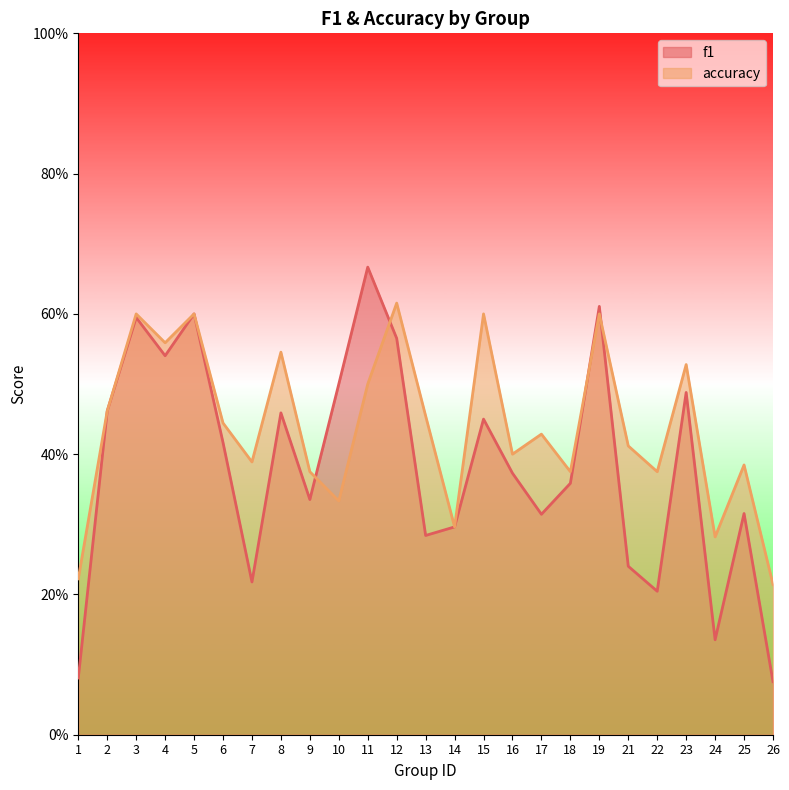

What is the difference between the maximum and minimum values in the f1 series?

0.6